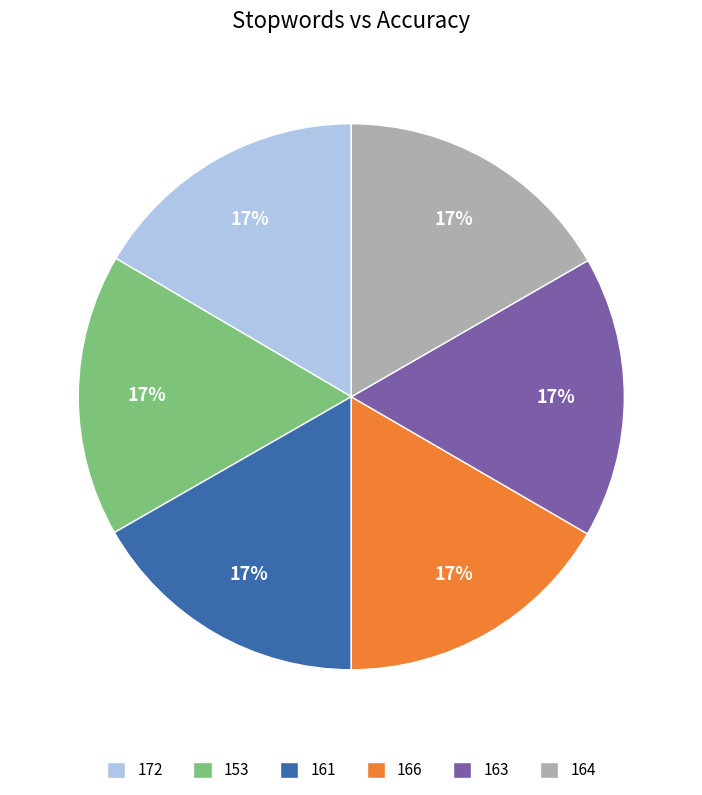

What is the ratio of the value at 164 to the value at 163?

1.0